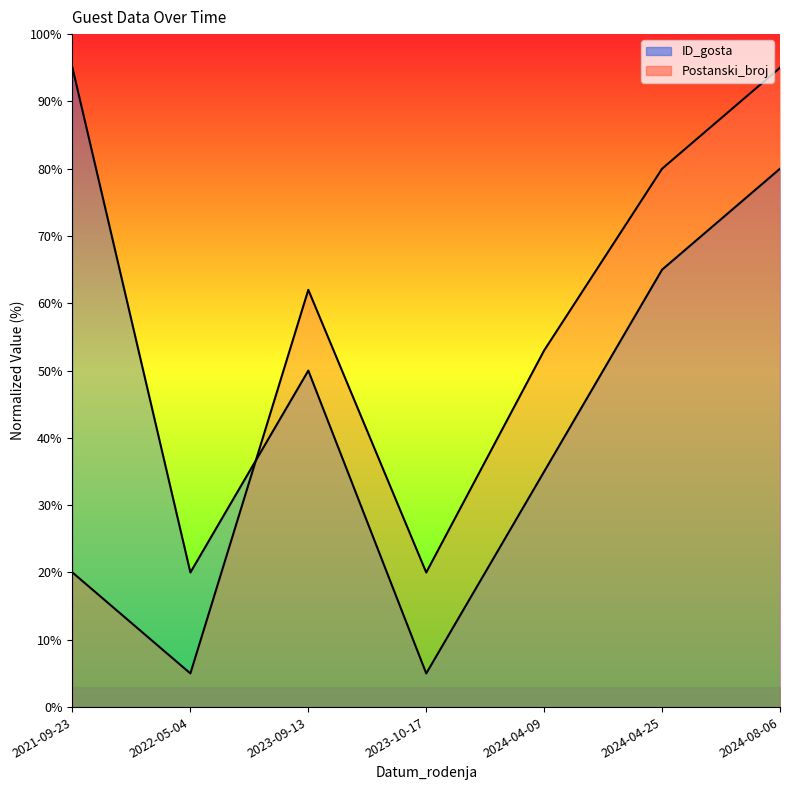

Is the value of Postanski_broj at 2024-04-25 greater than the value of ID_gosta at 2021-09-23?

No